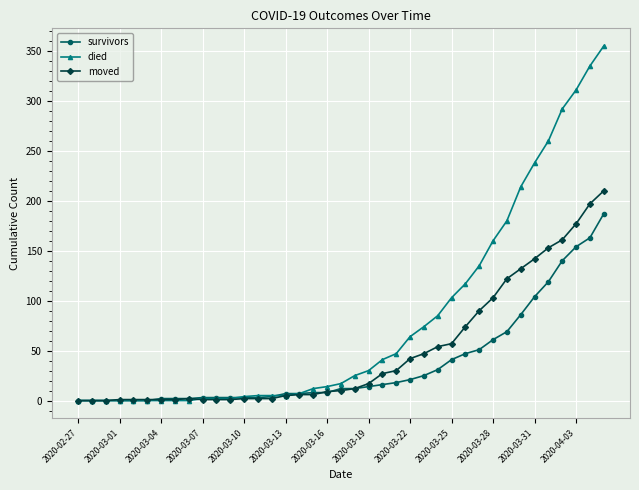

What is the difference between the second highest and second lowest values in the survivors series?

163